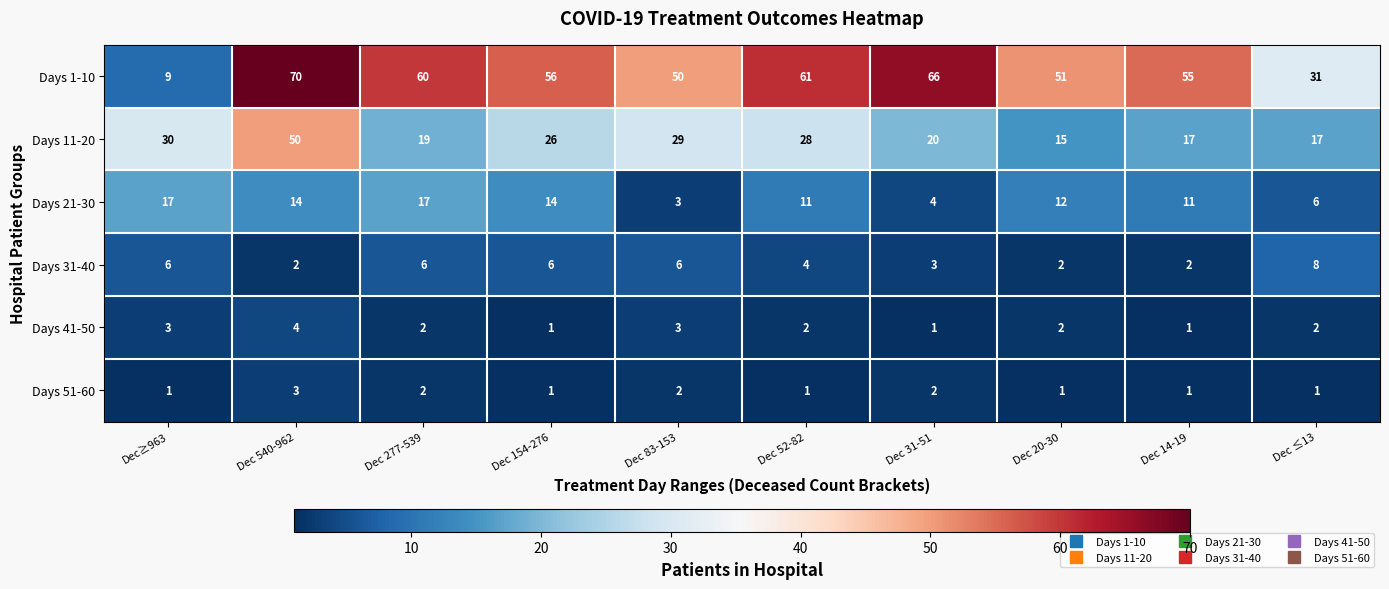

Which series has the widest spread of values?

Days 1-10